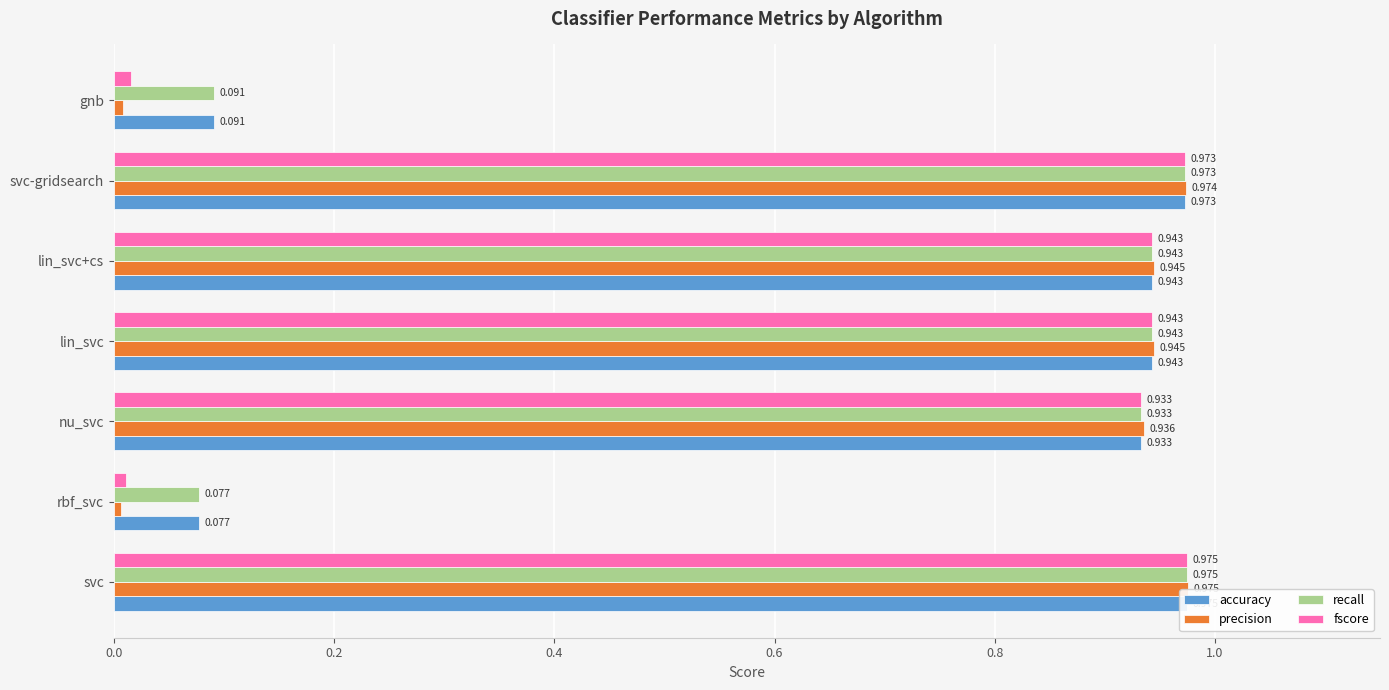

Is the value of fscore at svc-gridsearch greater than the value of accuracy at svc-gridsearch?

Yes